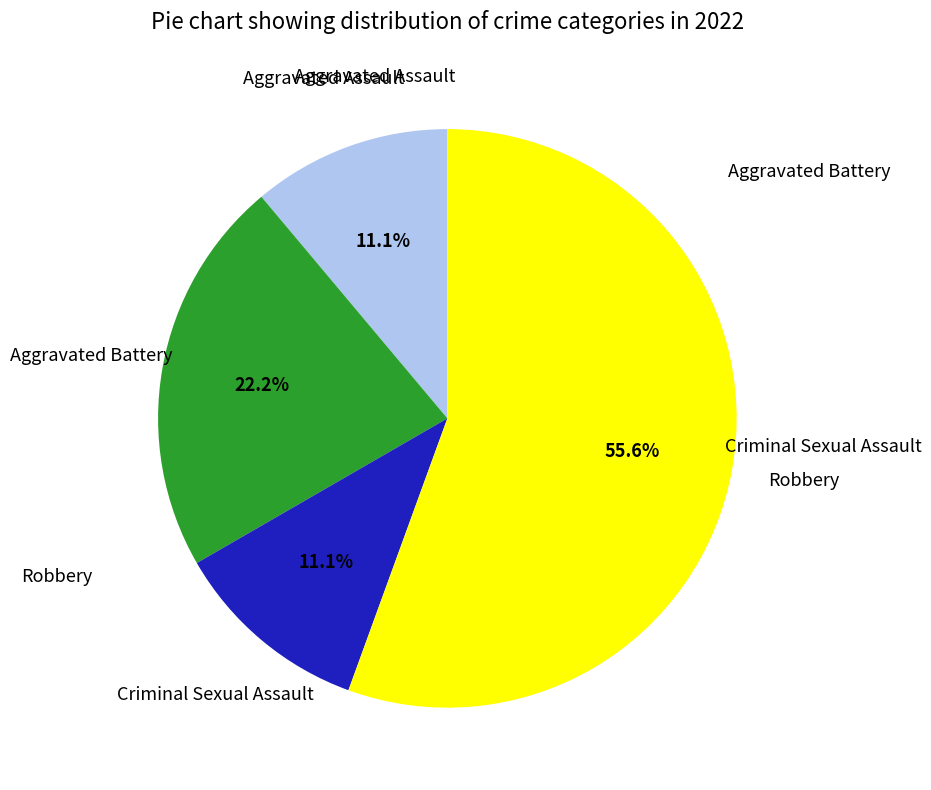

Does any single category account for the majority?

Yes